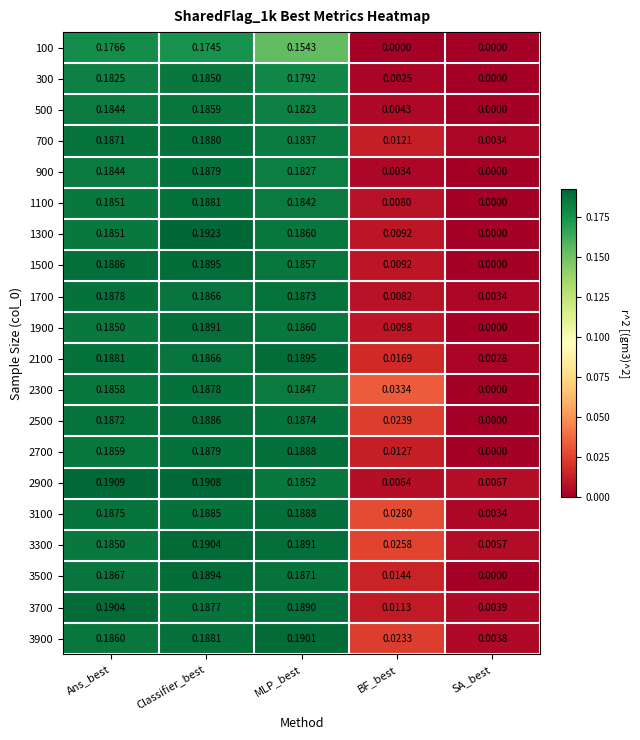

Rank the categories by 1300 value from lowest to highest.

SA_best, BF_best, Ans_best, MLP_best, Classifier_best